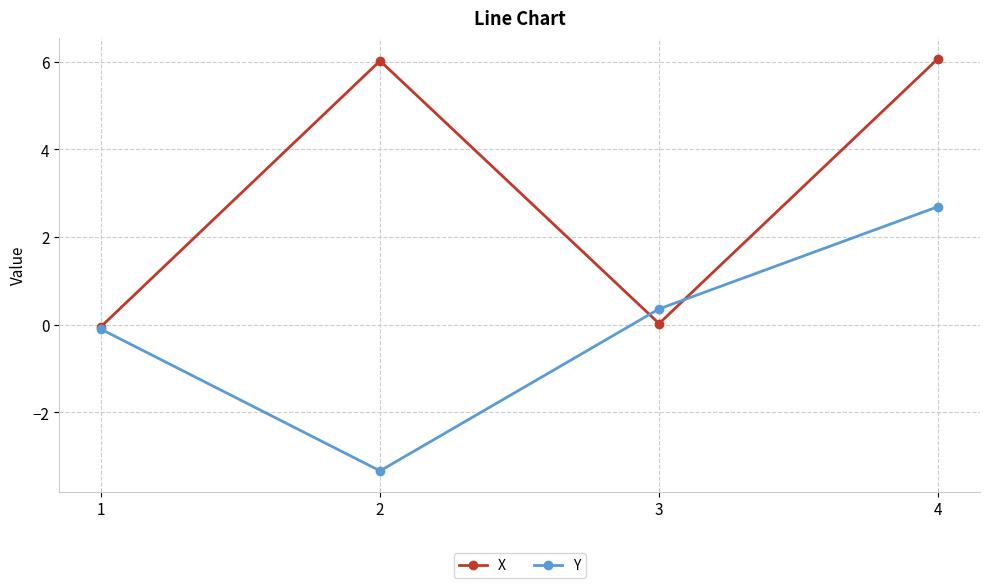

True or false: X has a value of 6.0 at 2.

True